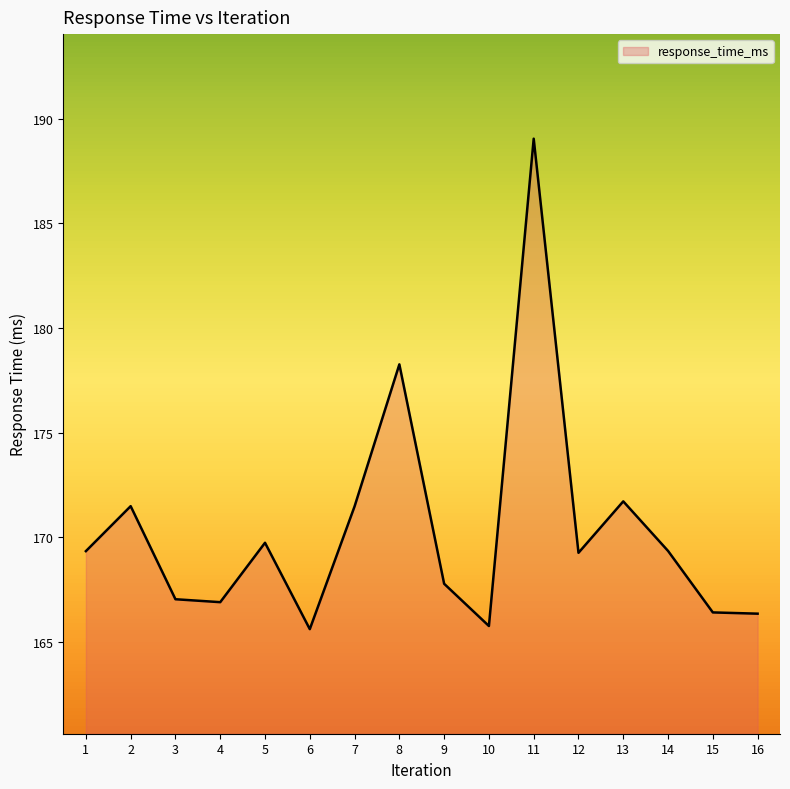

What is the average value?

170.3